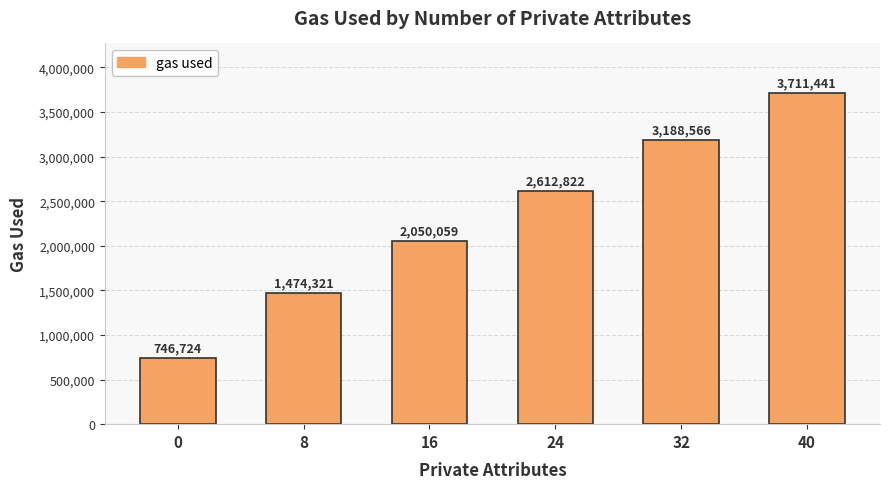

How many categories are shown in the chart?

6